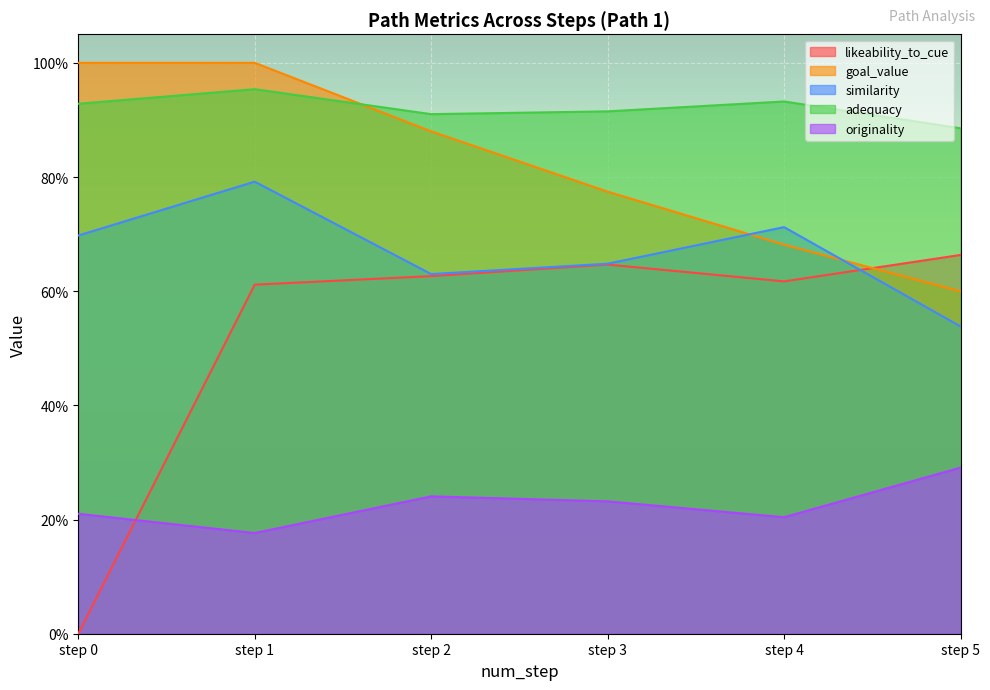

How many data points does each series have?

6